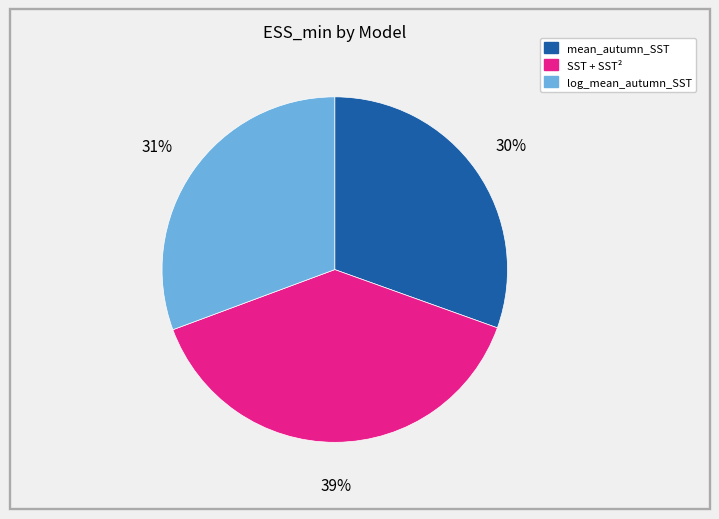

To the nearest percent, what is the average slice percentage?

33%